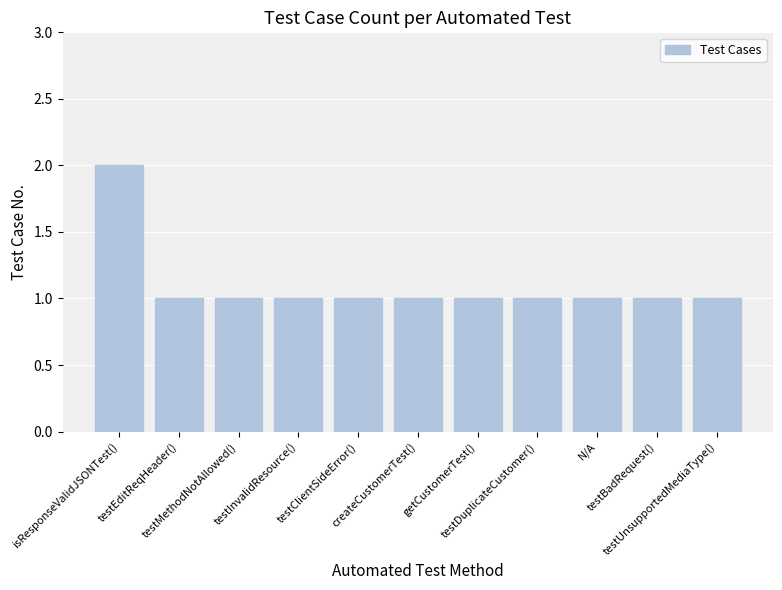

What is the value of the 6th bar from the left?

1